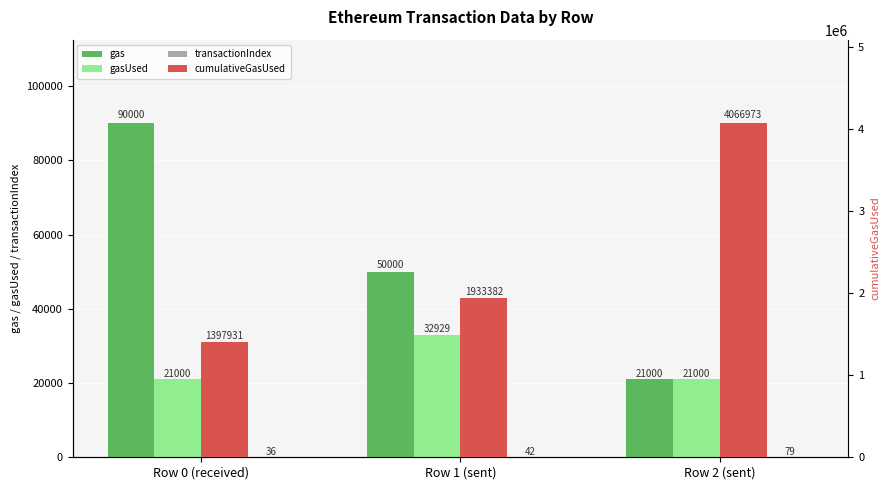

At which label is gas closest to 55500?

Row 1 (sent)